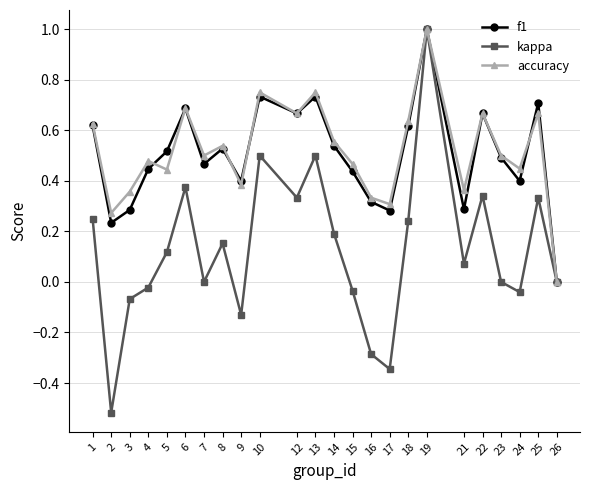

How many series are shown in this chart?

3